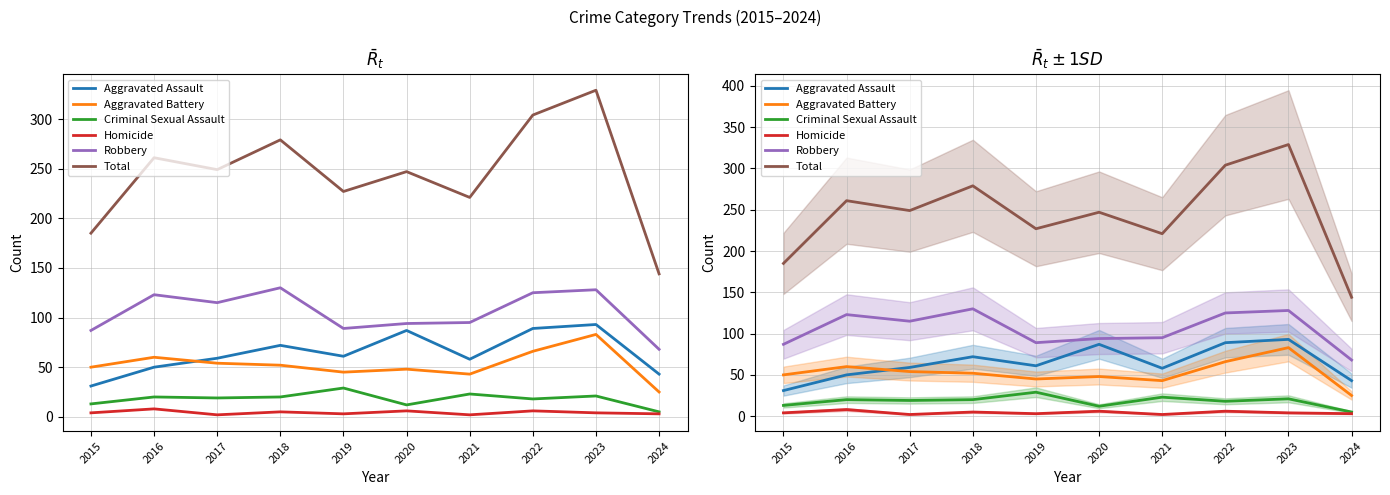

At which label is Total closest to 236?

2019